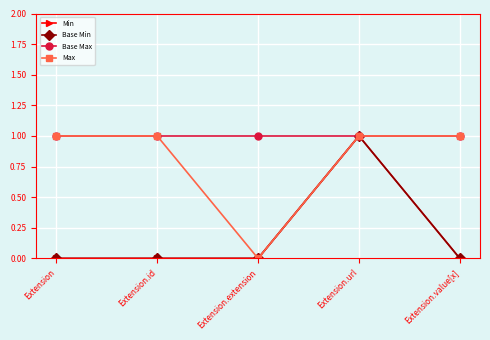

Reading right to left, what are all the values shown in this chart?

Min: Extension.value[x]=0	Extension.url=1	Extension.extension=0	Extension.id=0	Extension=0
Base Min: Extension.value[x]=0	Extension.url=1	Extension.extension=0	Extension.id=0	Extension=0
Base Max: Extension.value[x]=1	Extension.url=1	Extension.extension=1	Extension.id=1	Extension=1
Max: Extension.value[x]=1	Extension.url=1	Extension.extension=0	Extension.id=1	Extension=1